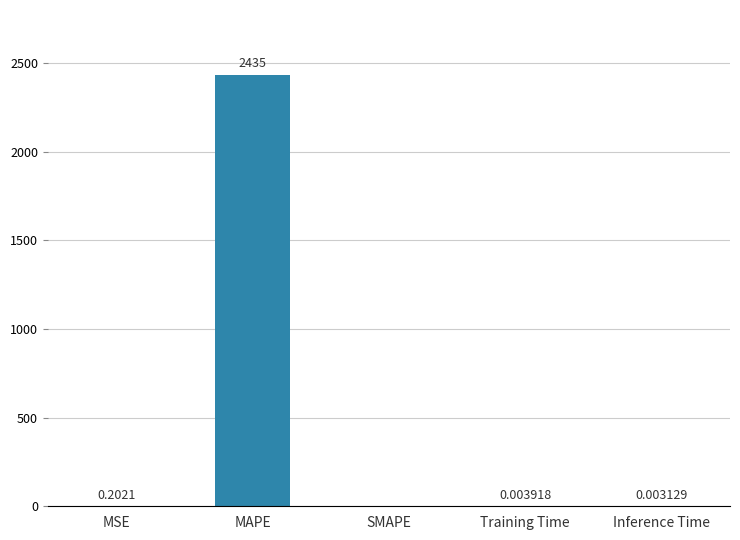

What is the sum of the values at Inference Time and MAPE?

2435.0